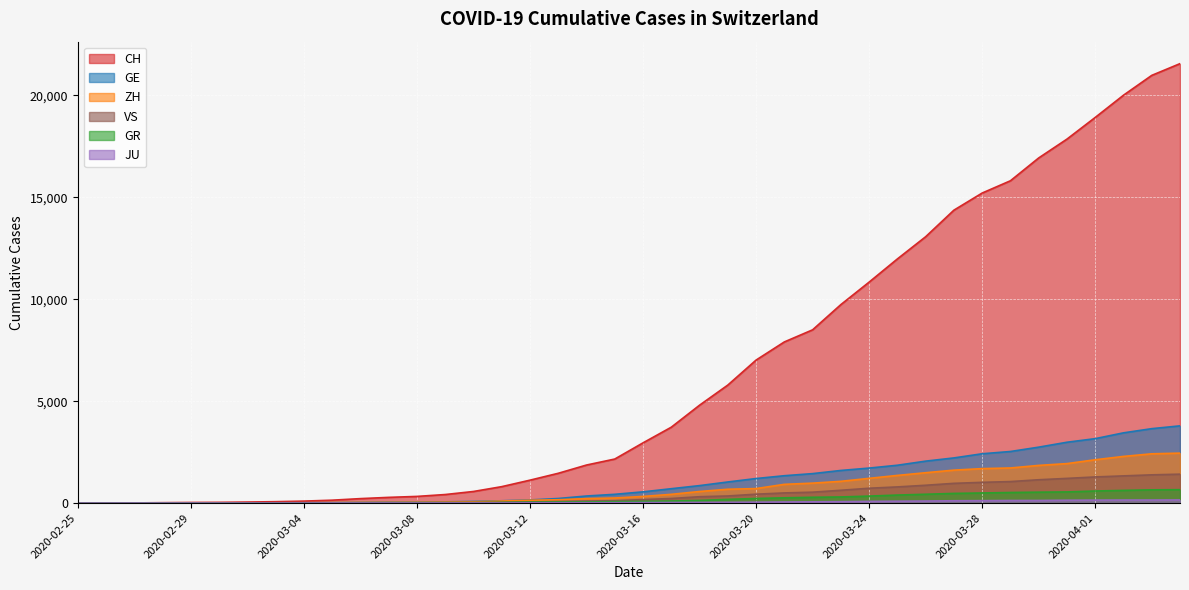

True or false: GR and ZH intersect in this chart.

False